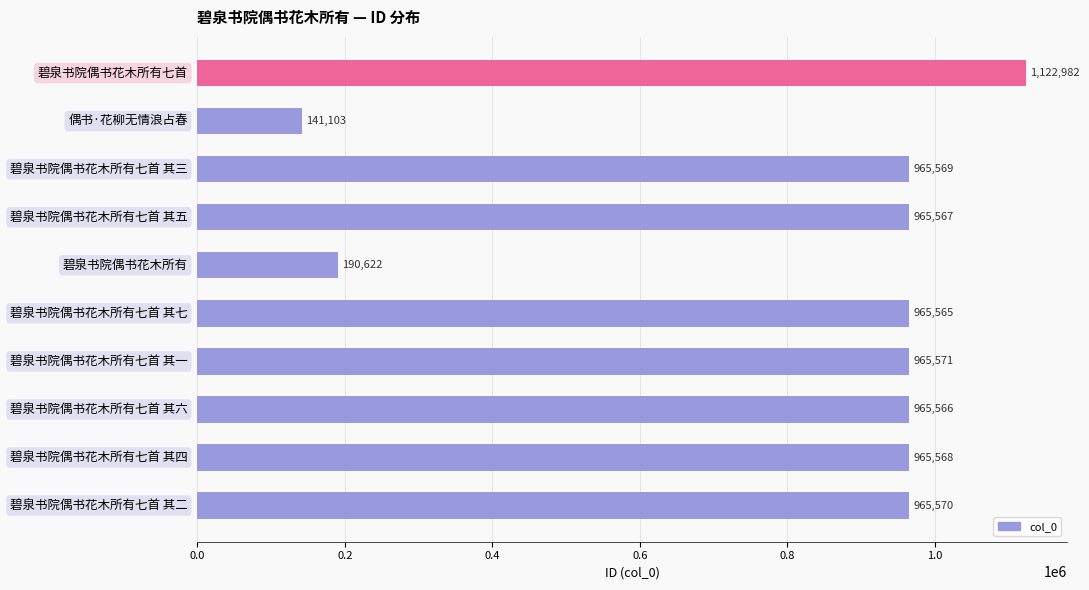

The chart shows a value of 965568 at 碧泉书院偶书花木所有七首 其四. True or false?

True